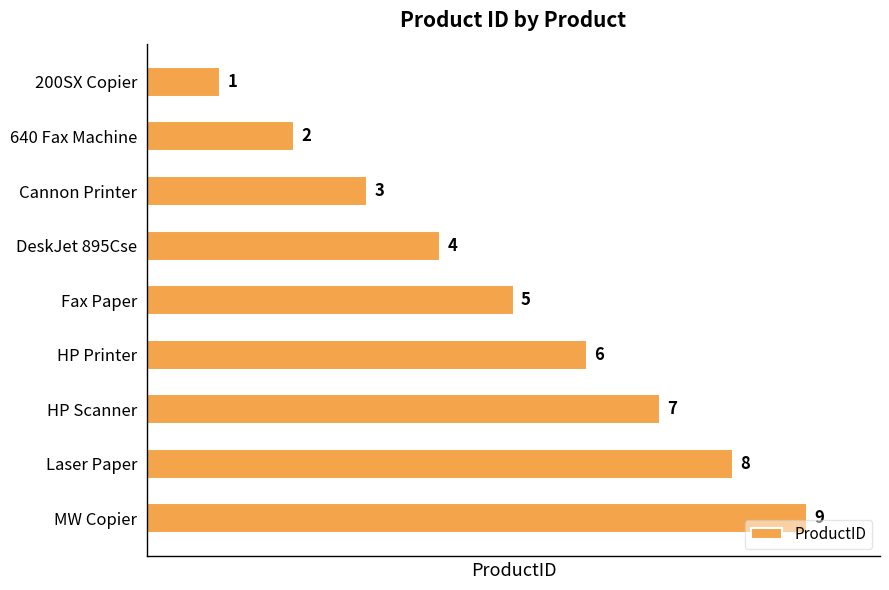

What is the average value?

5